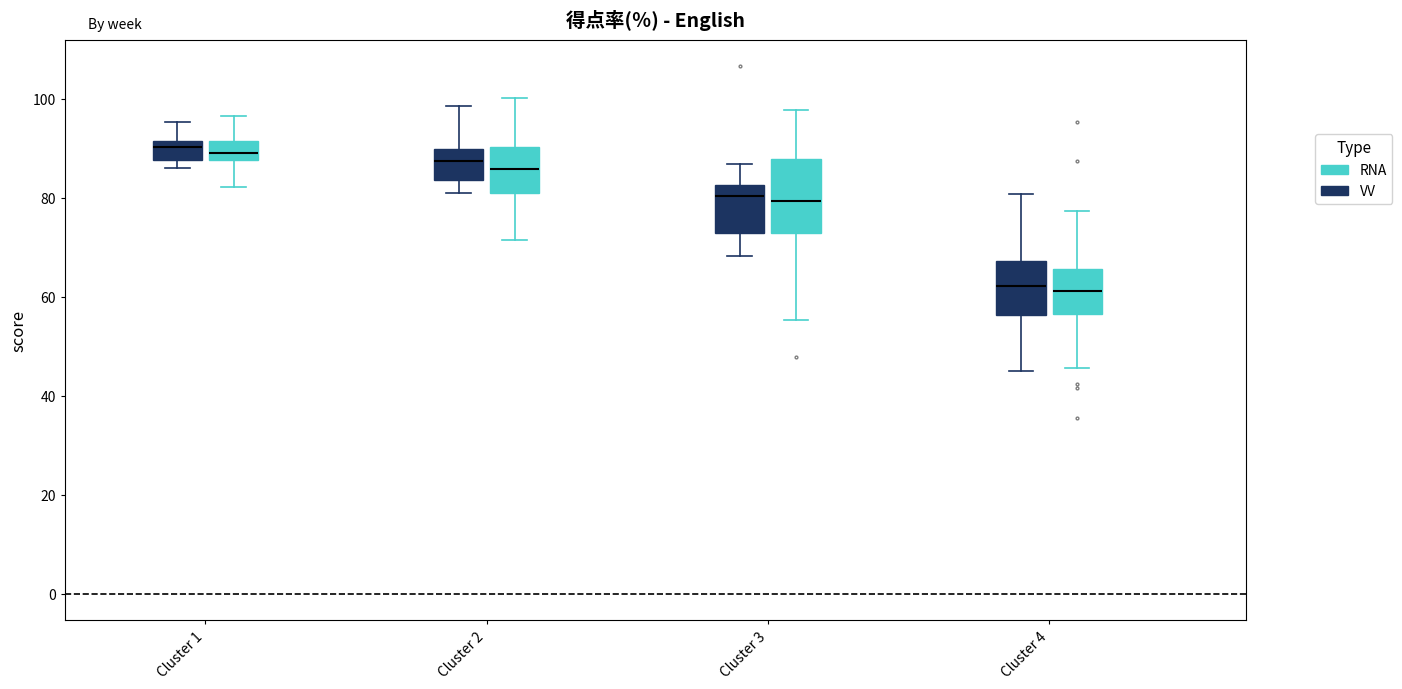

Which box is the tallest, from its lower edge to its upper edge?

Cluster 3 (RNA)